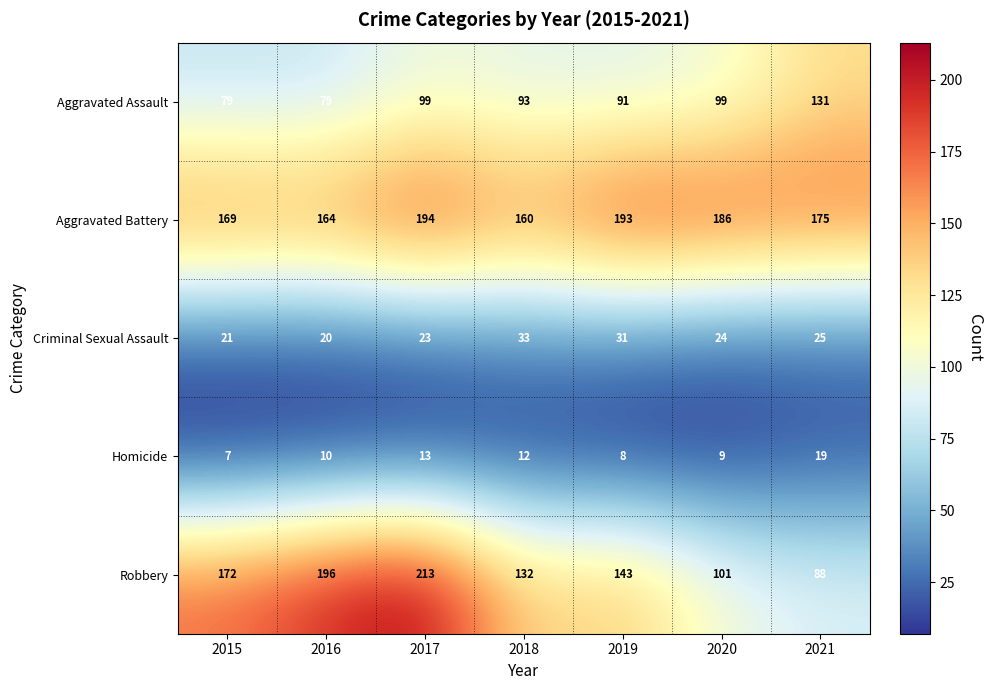

At which category is the sum across all series the highest?

2017